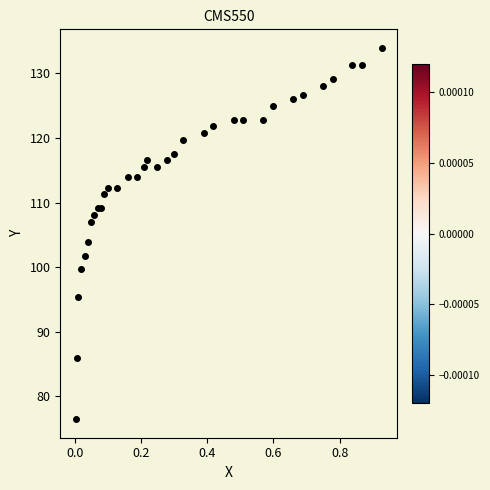

What Y value in the scatter plot is closest to 105?

103.9